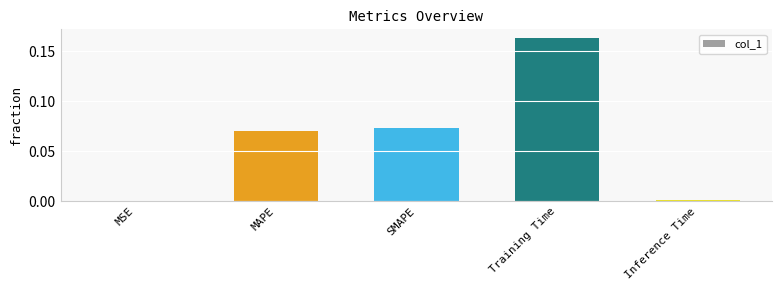

Which category has the highest value across all series?

Training Time